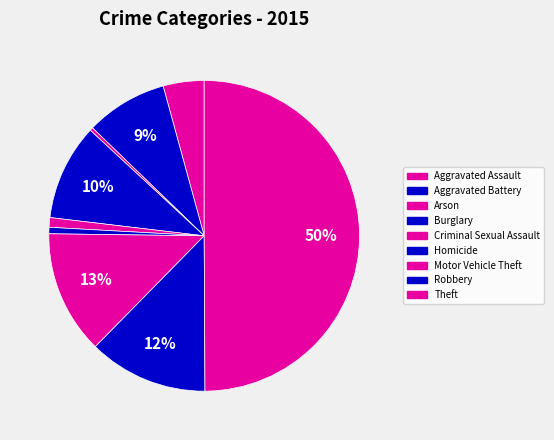

Do Robbery and Theft together represent more than half of the pie?

Yes